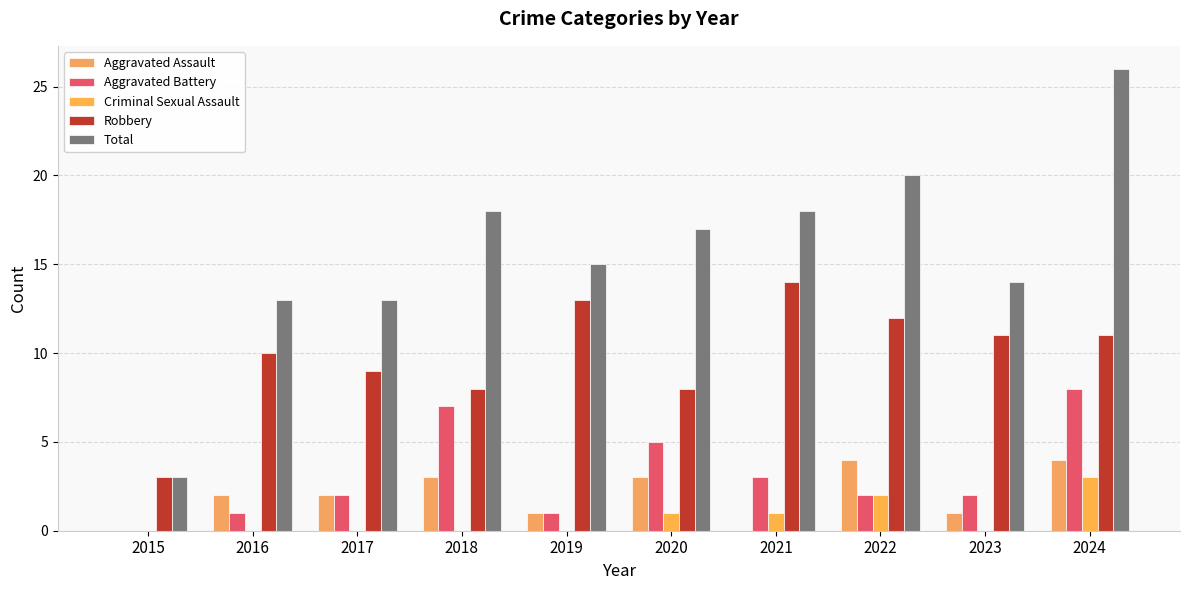

What is the value of the Criminal Sexual Assault bar at the 8th from the left?

2